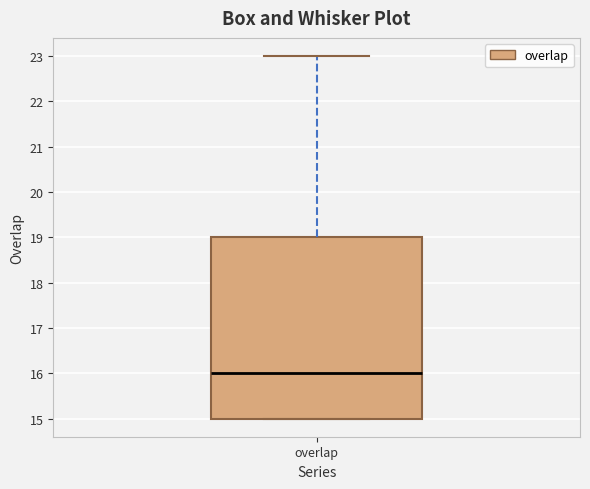

Read this box plot against the y-axis: the position of the median line, the range covered by the box, and the ends of both whiskers. The values are not printed on the chart, so give them approximately, as read against the axis.

median 16, box 15 to 19, whiskers 15 to 23